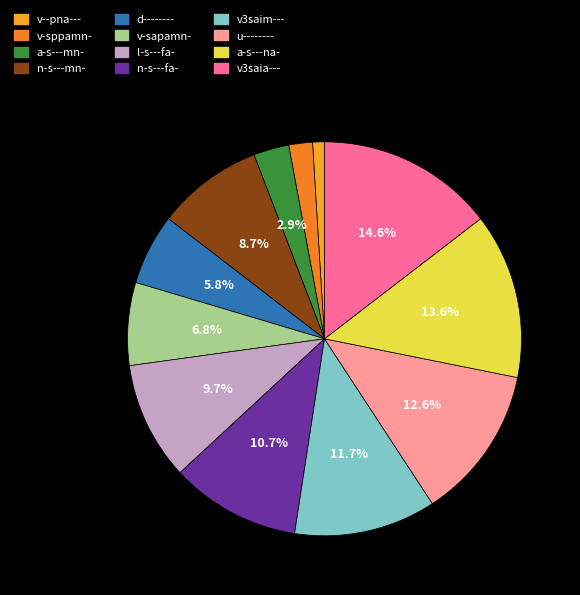

To the nearest percent, what is the difference between the largest and smallest slice percentages?

14%